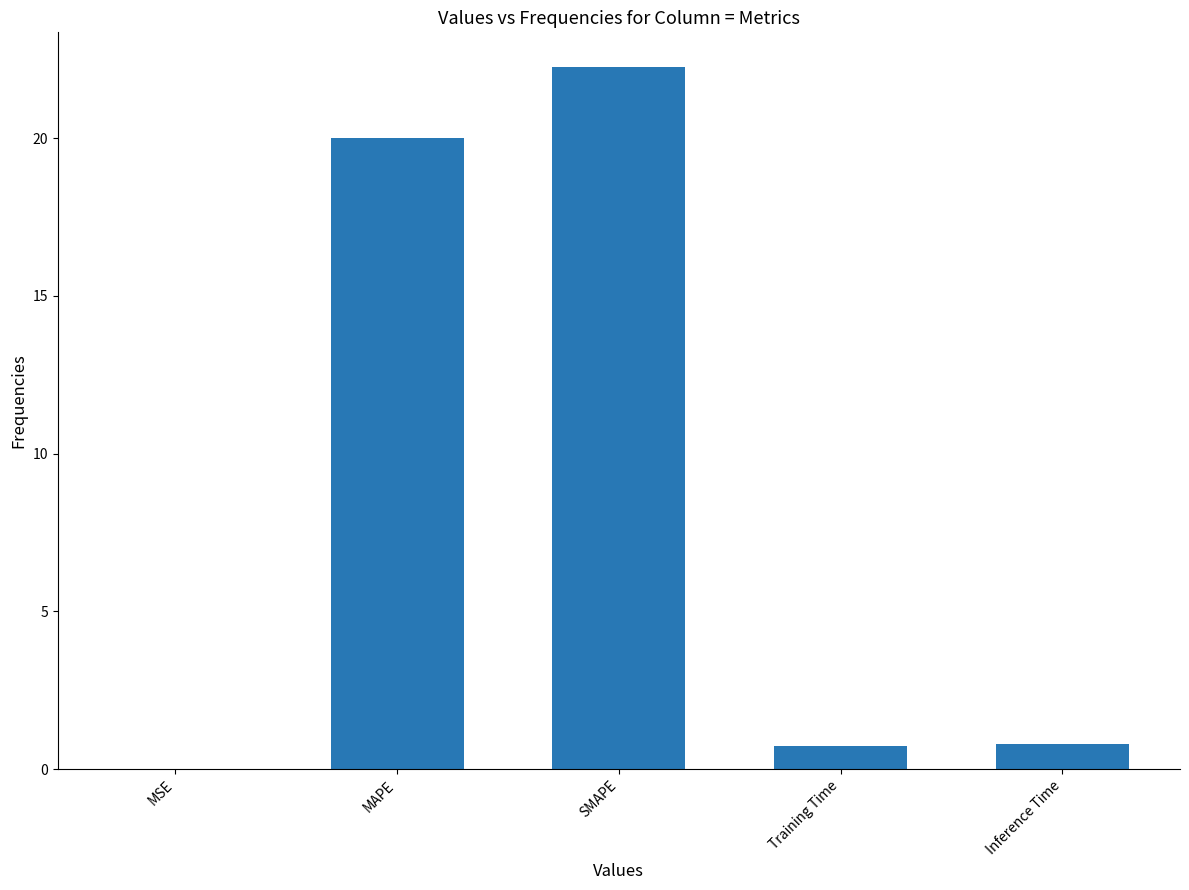

How many data points does each series have?

5